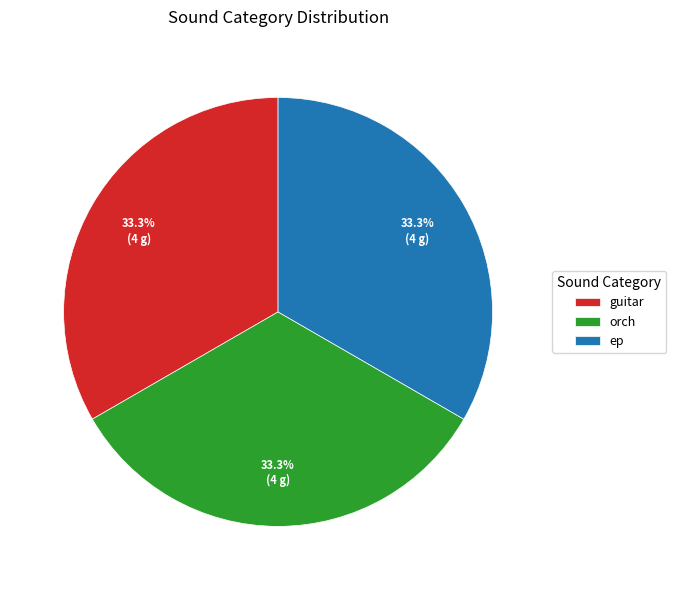

The orch slice represents 33% of the pie. True or false?

True